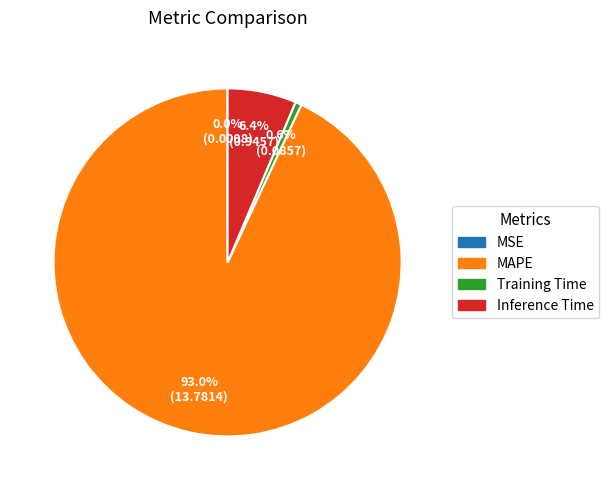

What is the majority slice?

MAPE